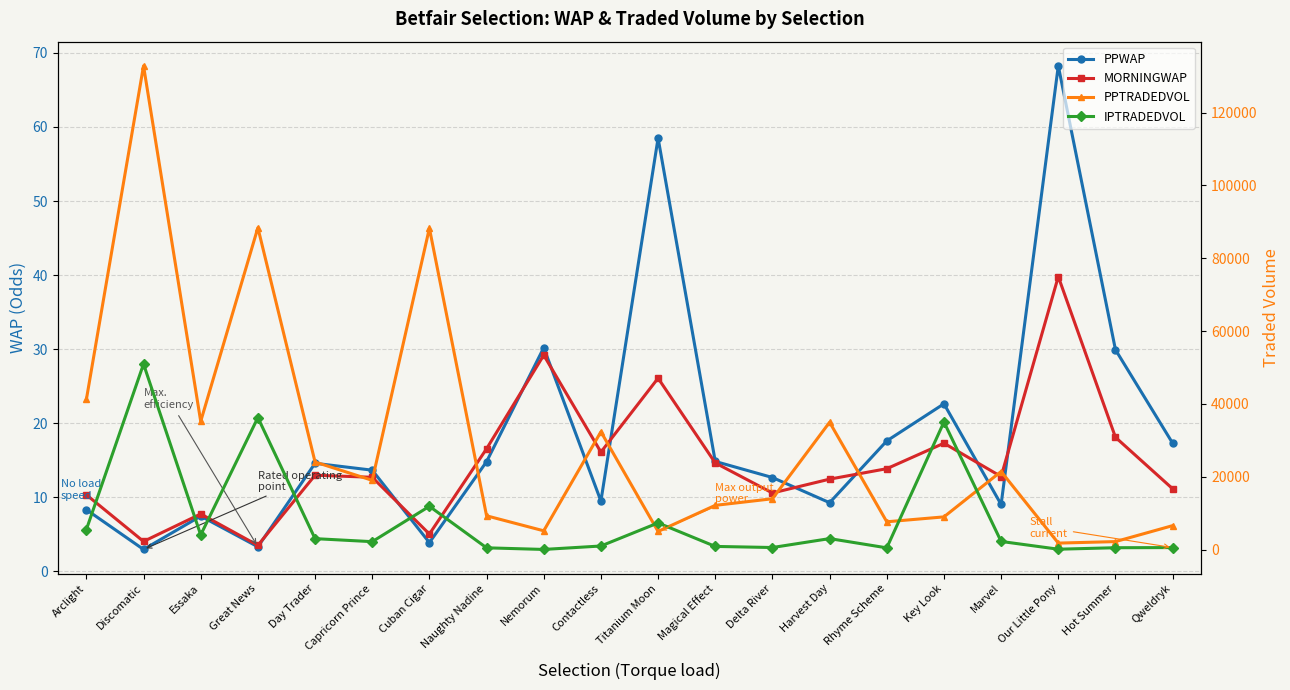

What is the total value across all series at Hot Summer?

2741.5